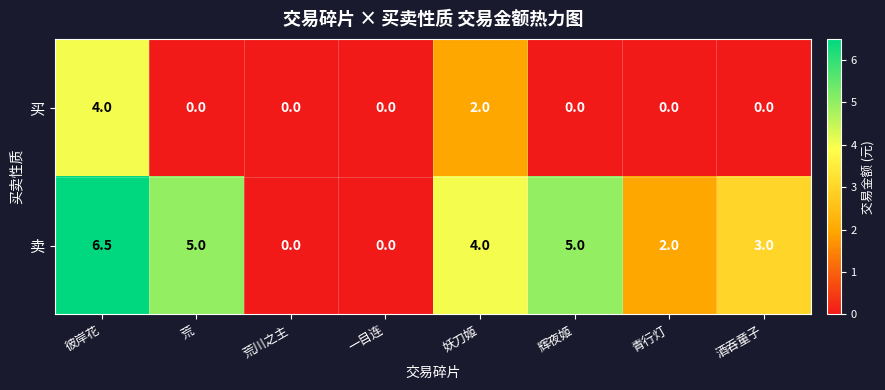

Which series has the largest total across all categories?

卖